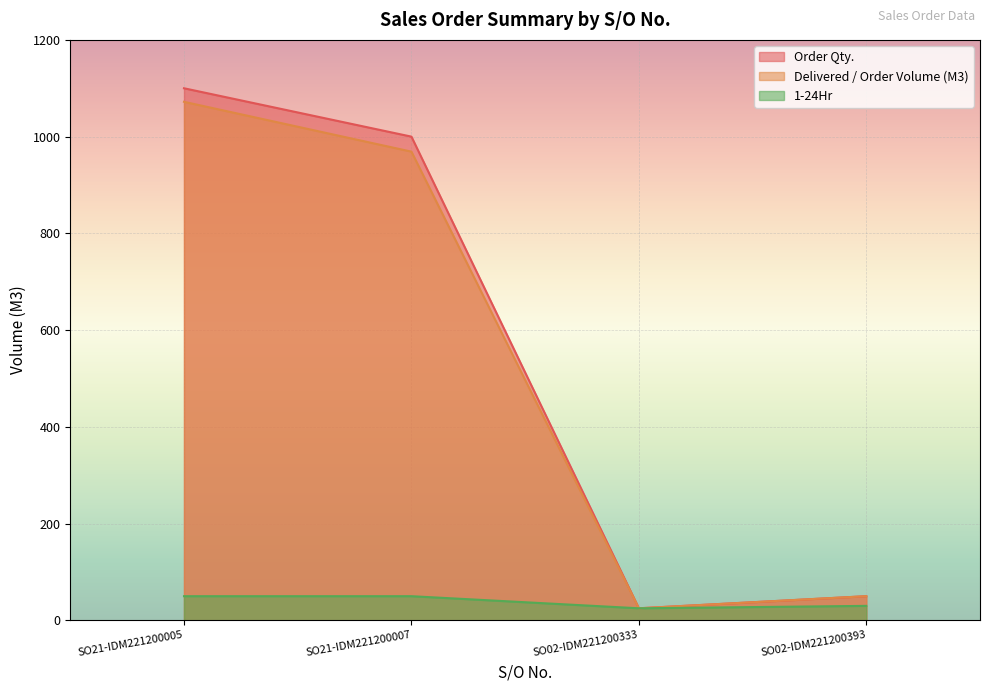

Is the value of 1-24Hr at SO21-IDM221200007 greater than the value of Order Qty. at SO21-IDM221200005?

No